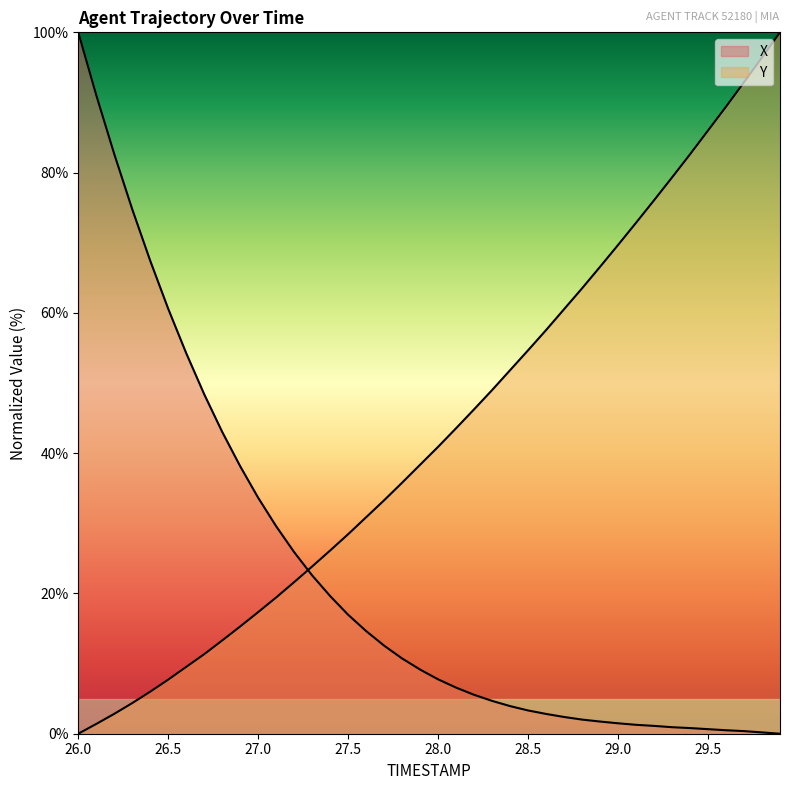

Which series has the largest total across all categories?

Y